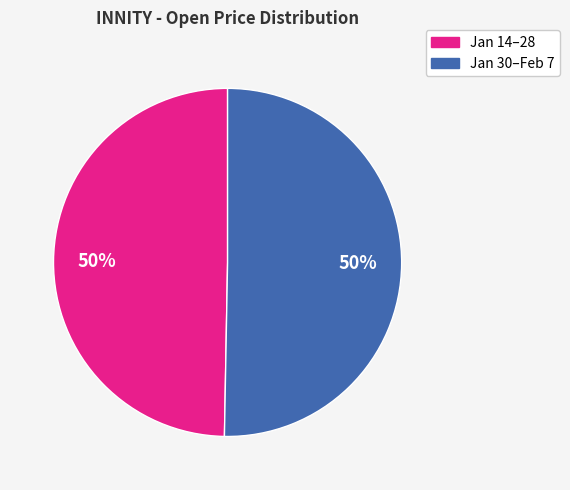

To the nearest percent, what is the average slice percentage?

50%